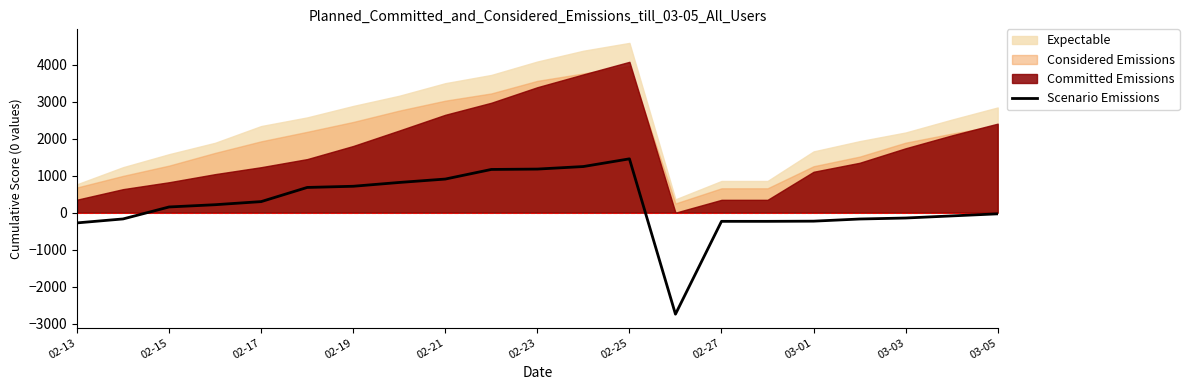

Count the number of values greater than 154.

10